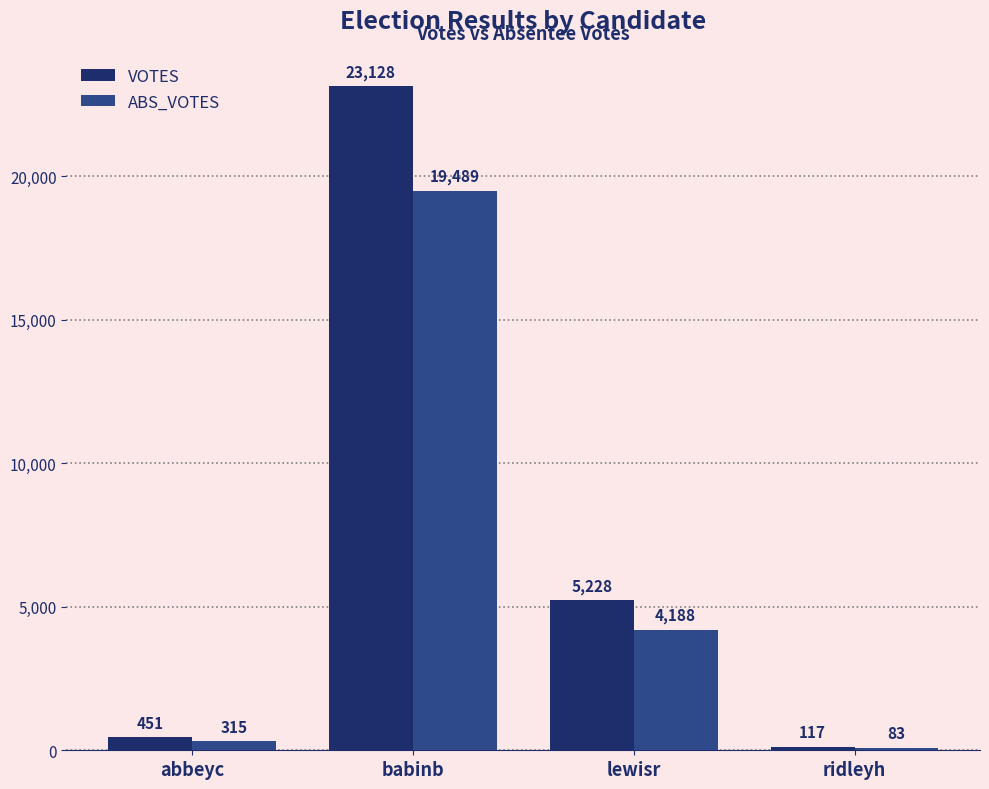

At which category does the chart reach its minimum across all series?

ridleyh